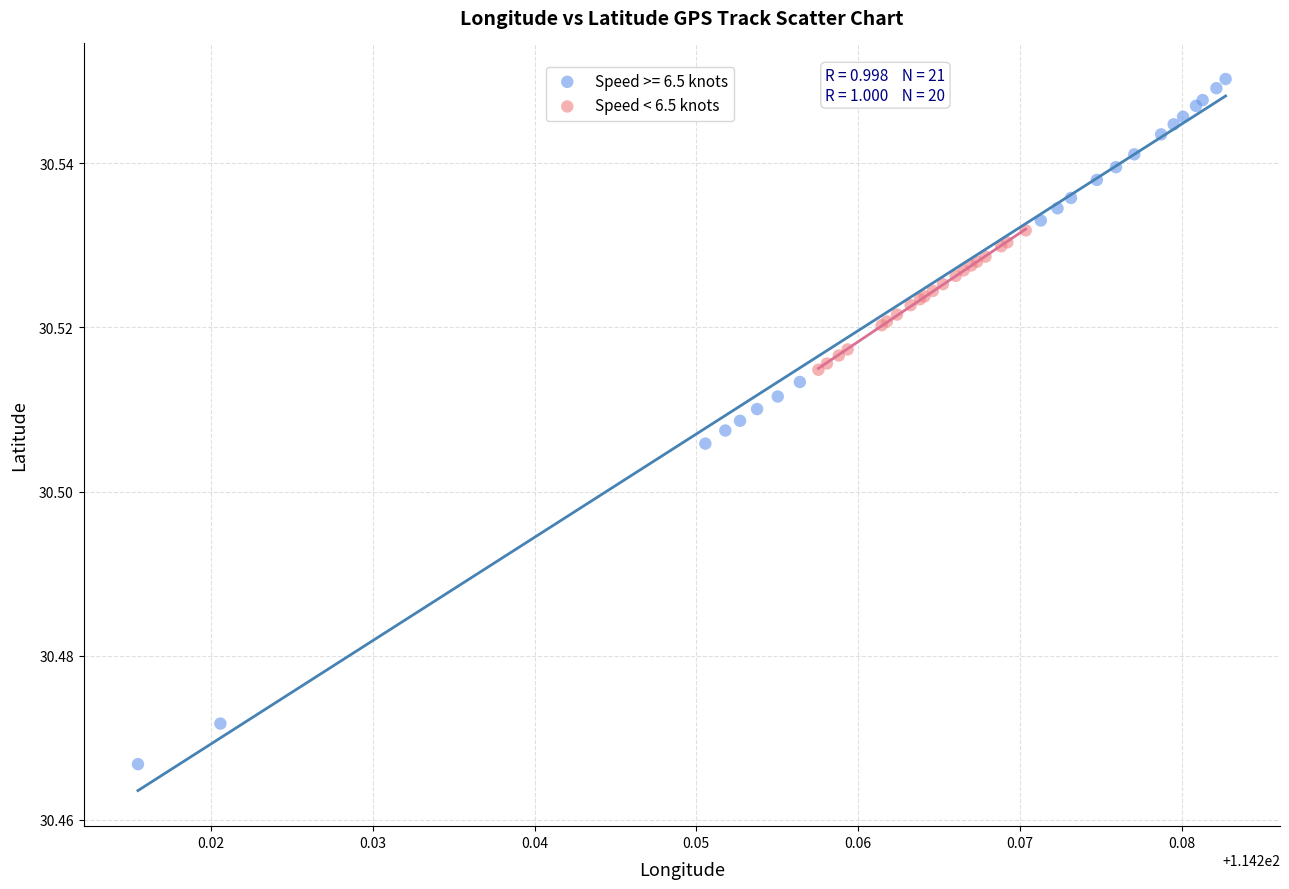

Which series reaches the minimum Y coordinate?

Speed >= 6.5 knots